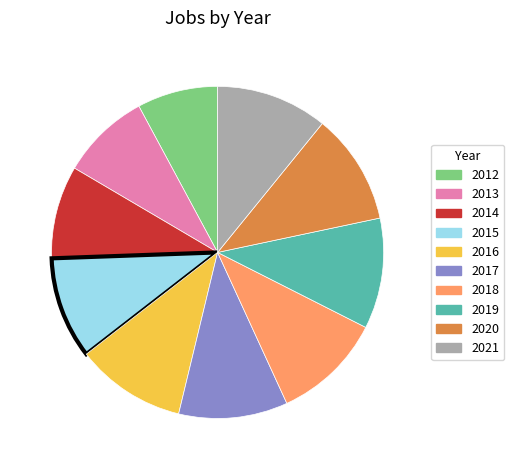

How many segments does this pie chart have?

10